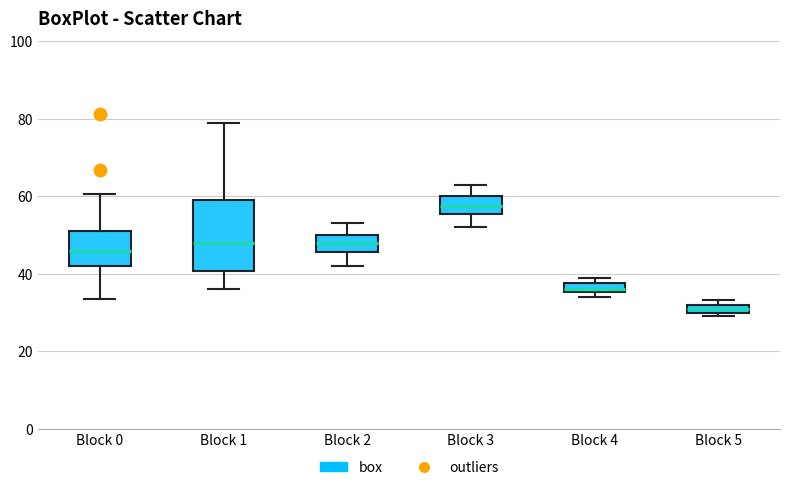

Which box is the tallest, from its lower edge to its upper edge?

Block 1